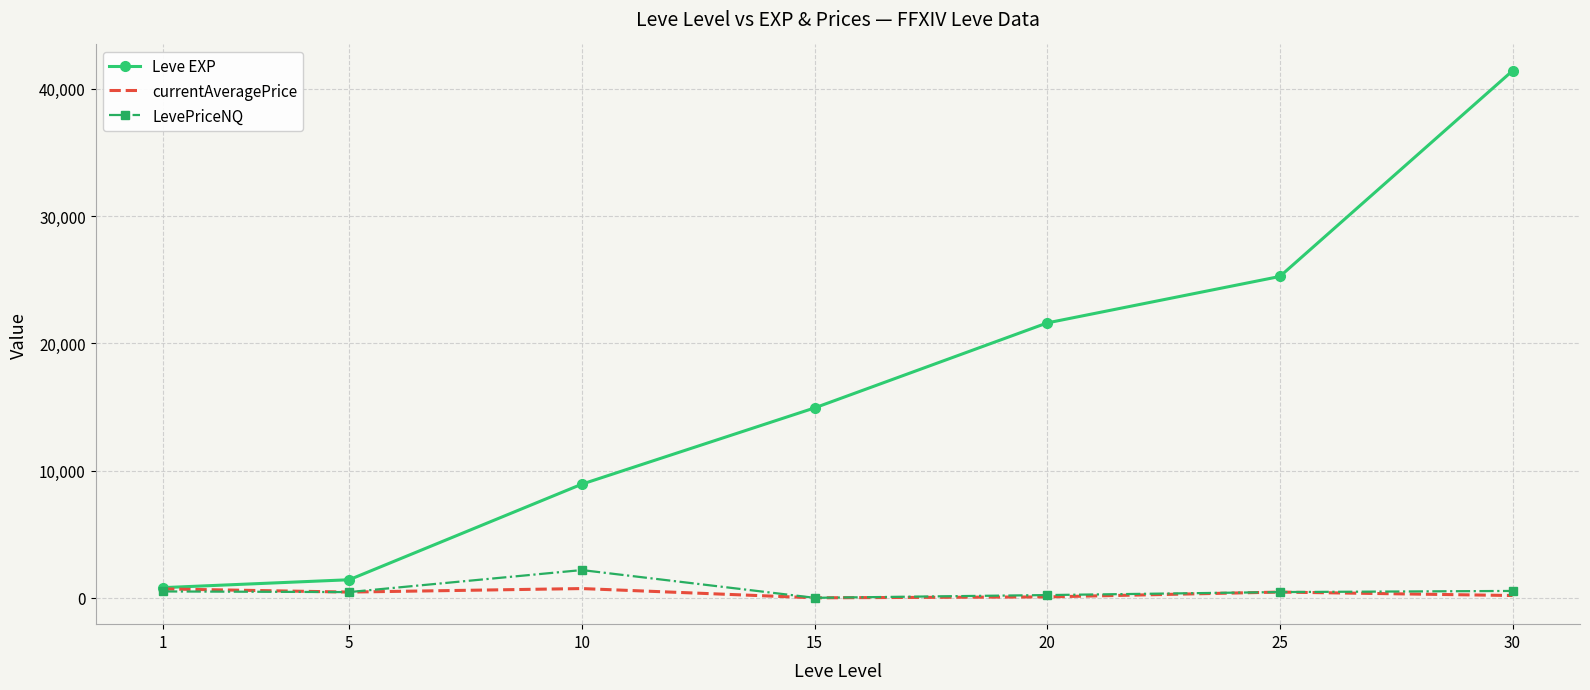

Which series has the largest range (max minus min)?

Leve EXP